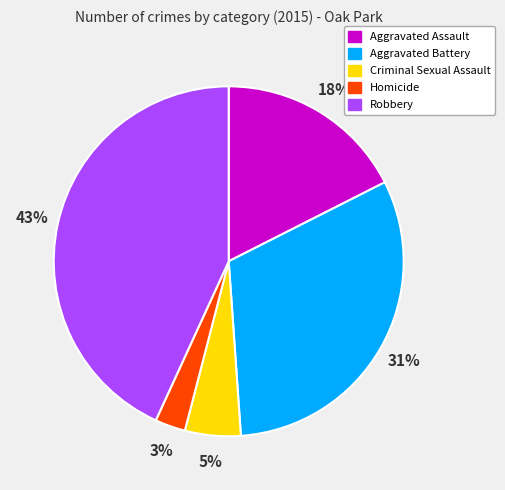

To the nearest percent, what is the difference between the largest and smallest slice percentages?

40%